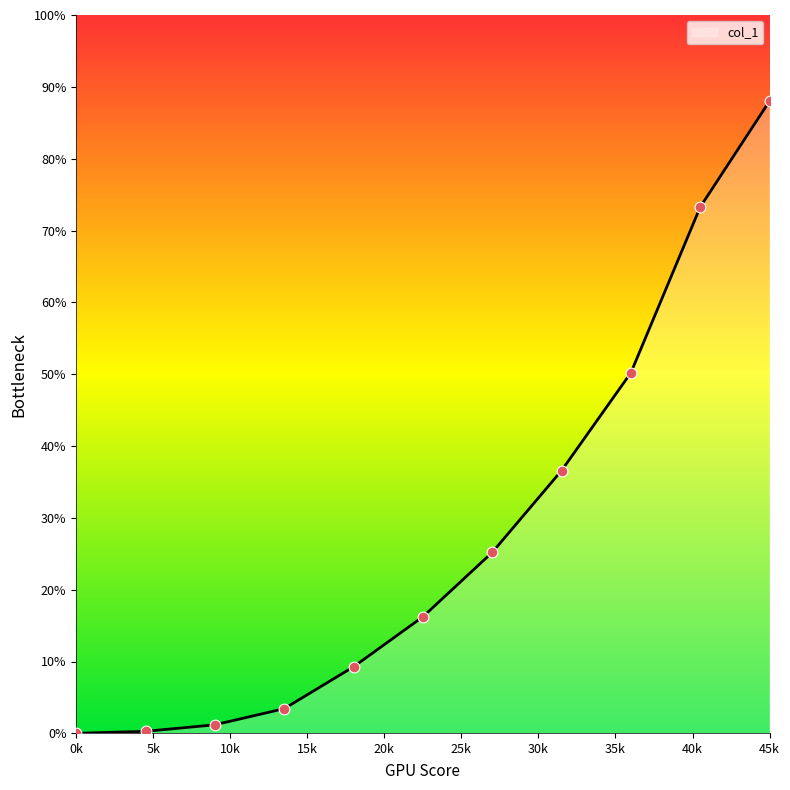

What is the greatest value displayed?

88.0